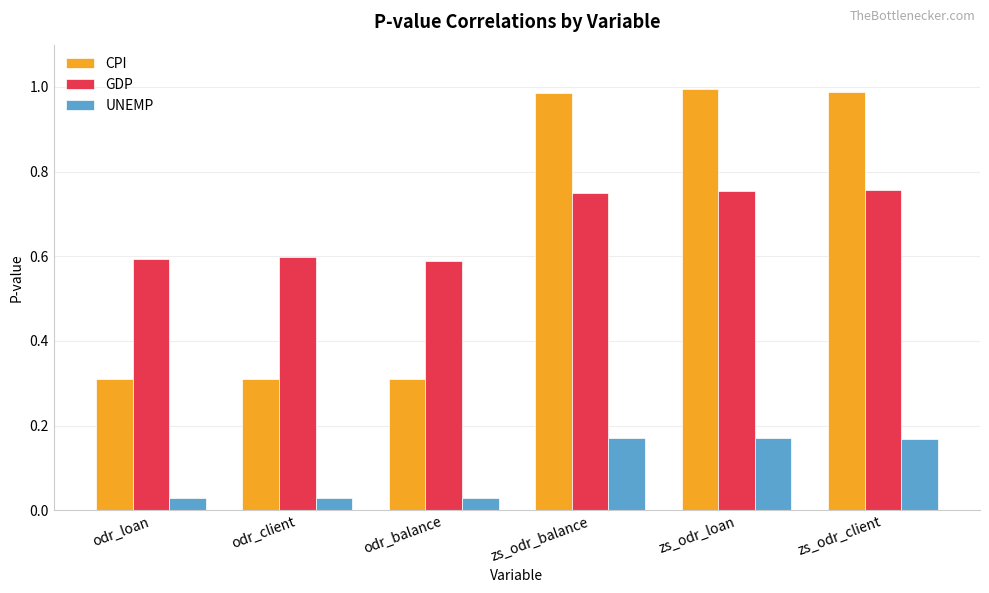

True or false: CPI has a value of 0.1 at odr_balance.

False